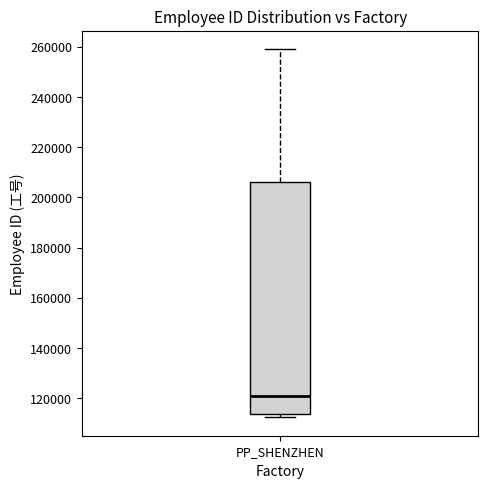

Transcribe this box plot: give where the median line is, the range the box spans, and where the two whiskers end, as read against the y-axis. The values are not printed on the chart, so give them approximately, as read against the axis.

median 120000, box 114000 to 206000, whiskers 112000 to 260000